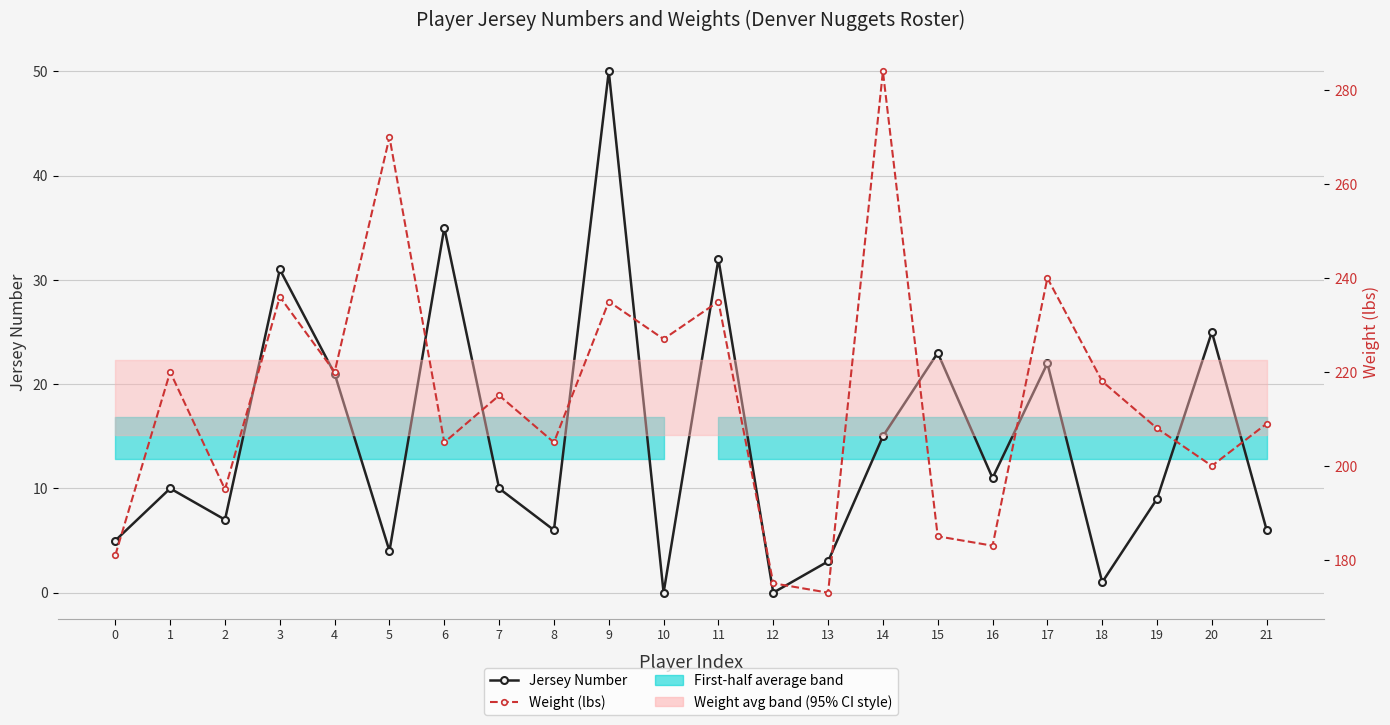

Reading left to right, list all the values displayed in this chart.

Jersey Number: 5	10	7	31	21	4	35	10	6	50	0	32	0	3	15	23	11	22	1	9	25	6
Weight (lbs): 181	220	195	236	220	270	205	215	205	235	227	235	175	173	284	185	183	240	218	208	200	209